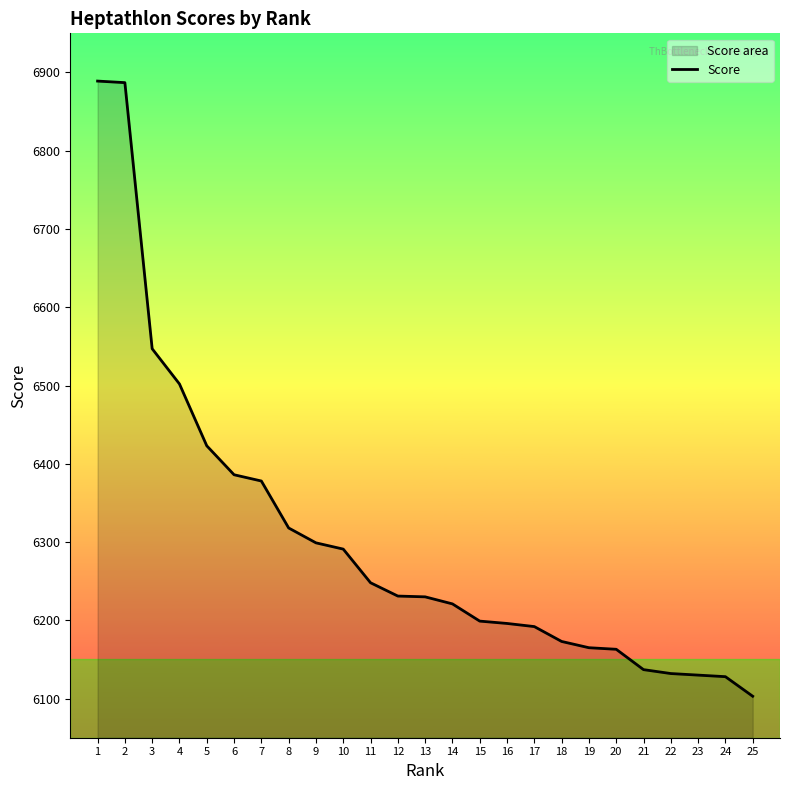

How many data points are less than 6230?

12